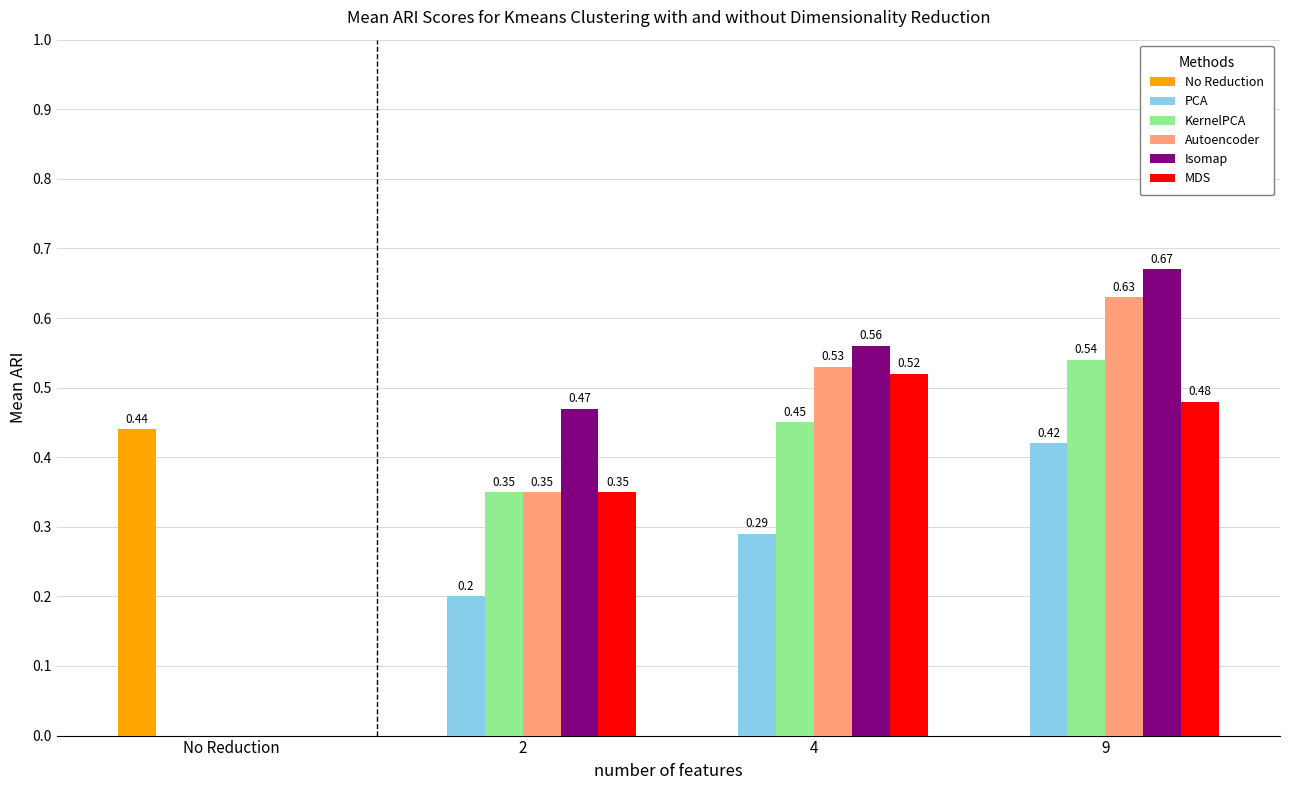

Which series changed the most between No Reduction and 4?

Isomap